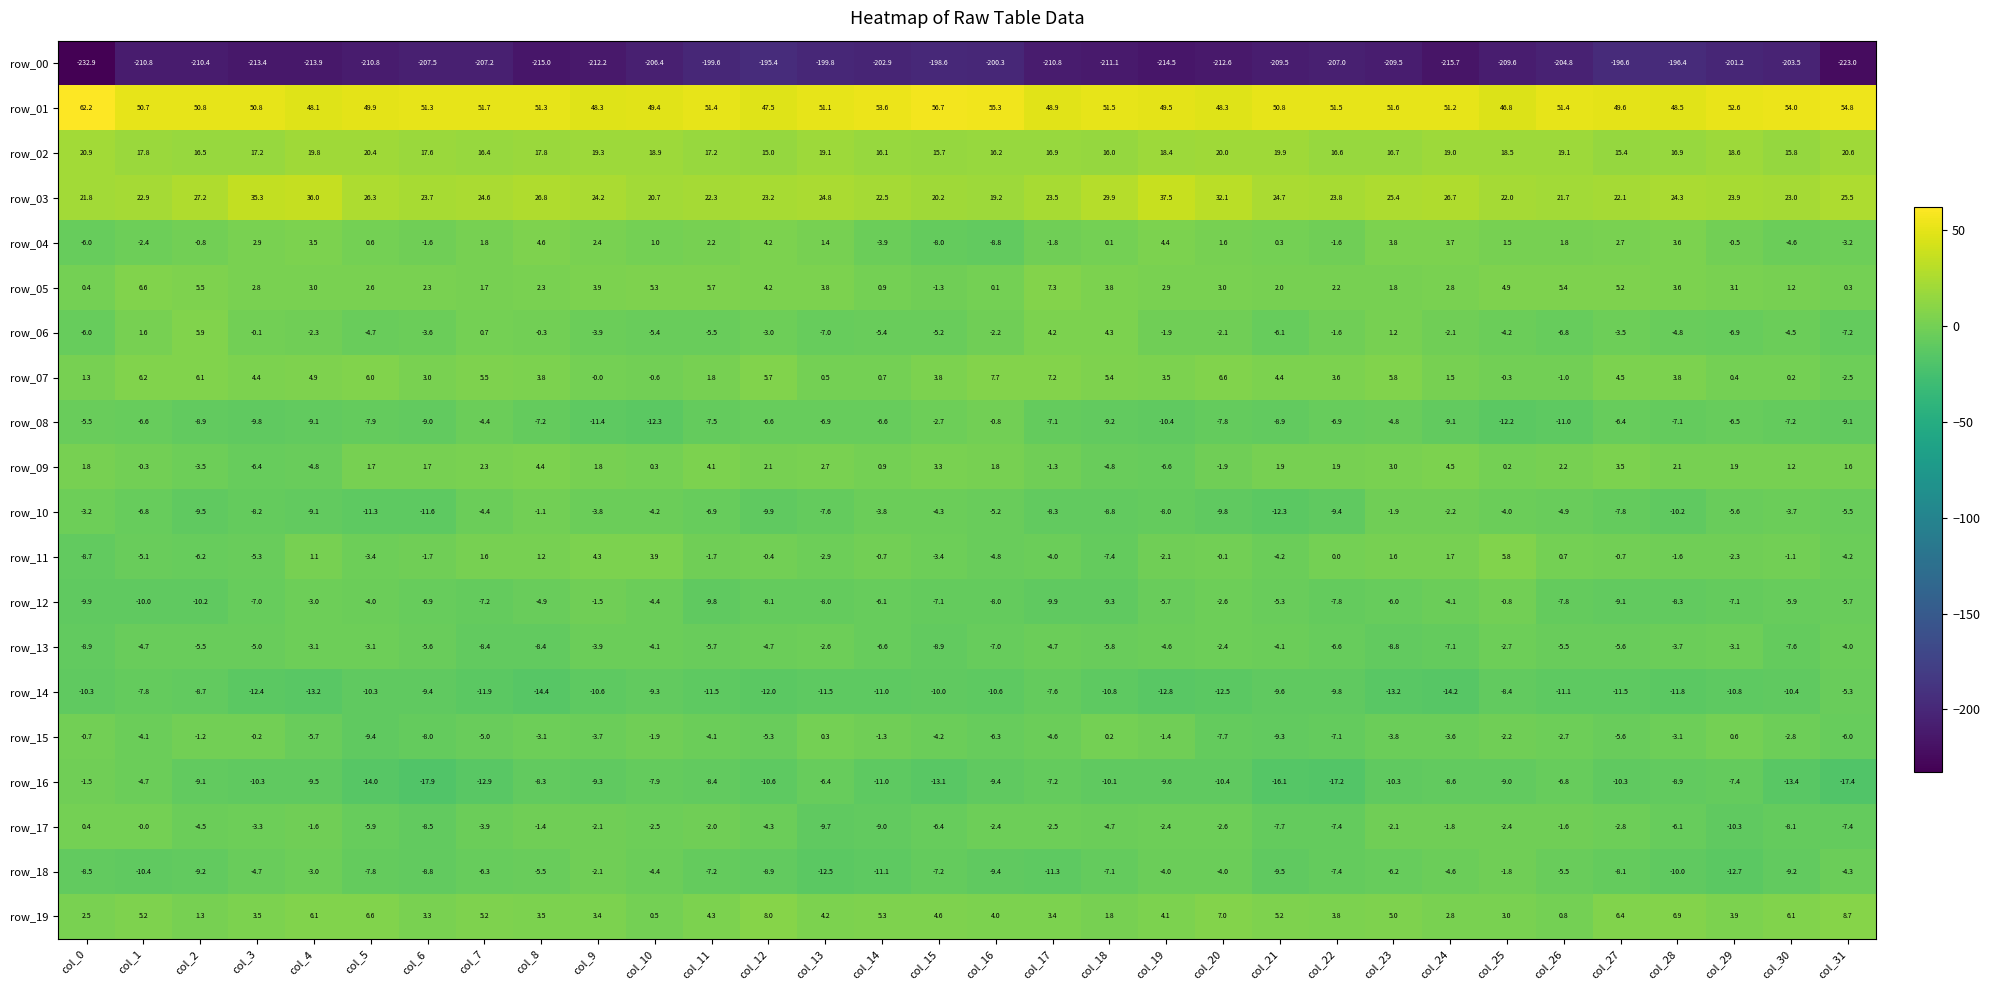

Which series changed the most between col_29 and col_30?

row_16